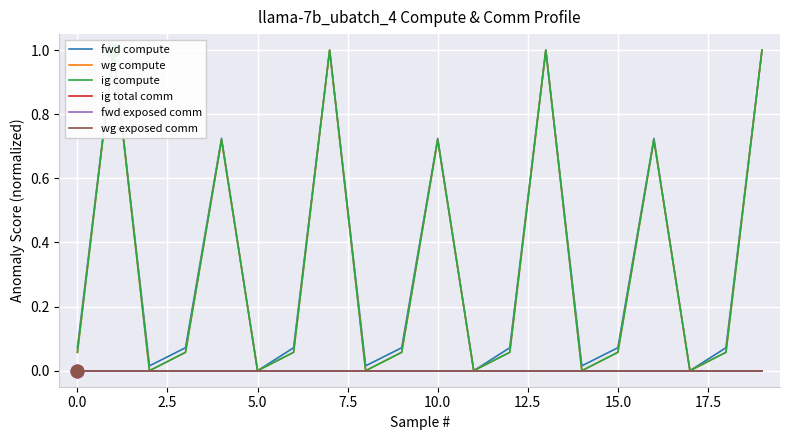

How many interior local valleys does the fwd compute series have?

6